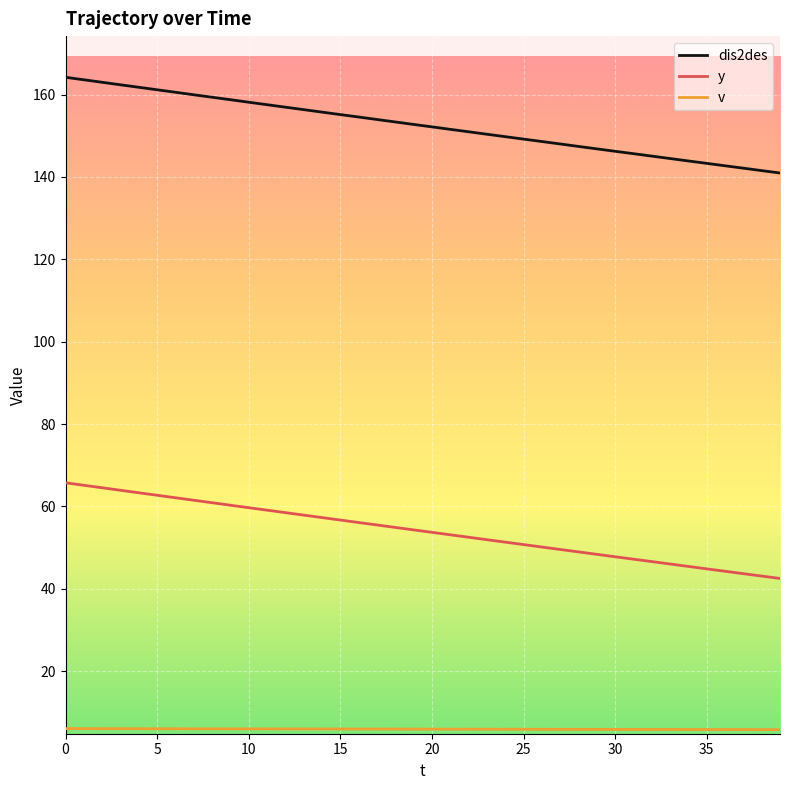

Which series has the largest total across all categories?

dis2des